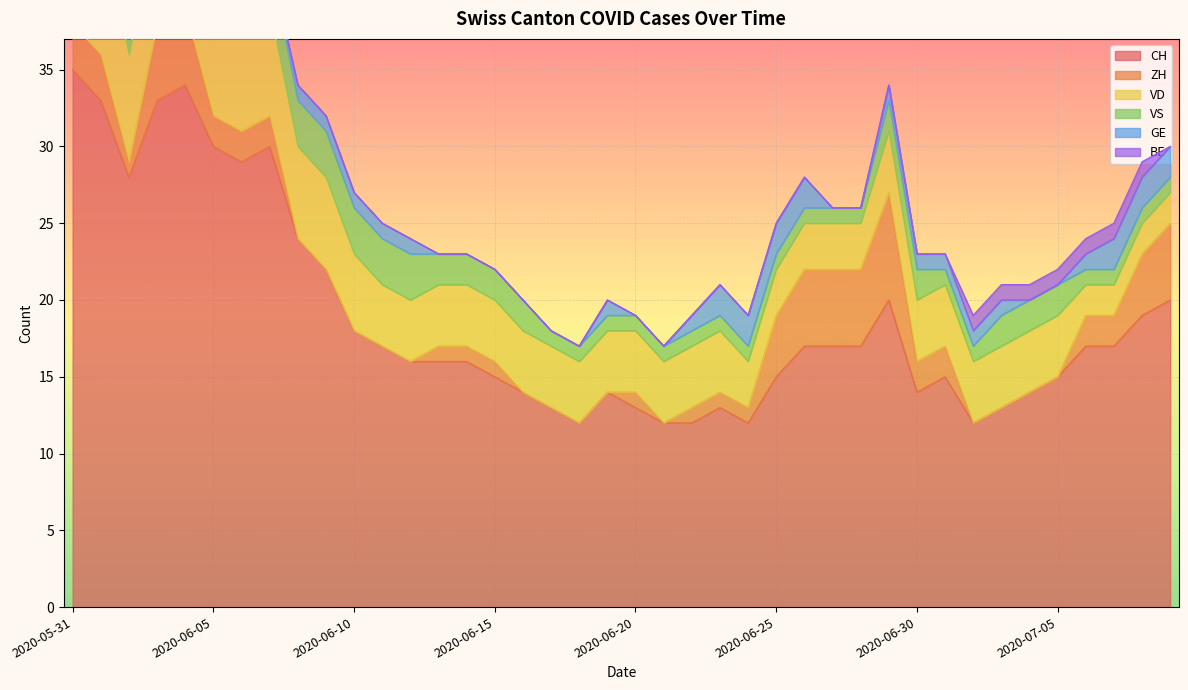

What position from the left is 2020-06-30?

31